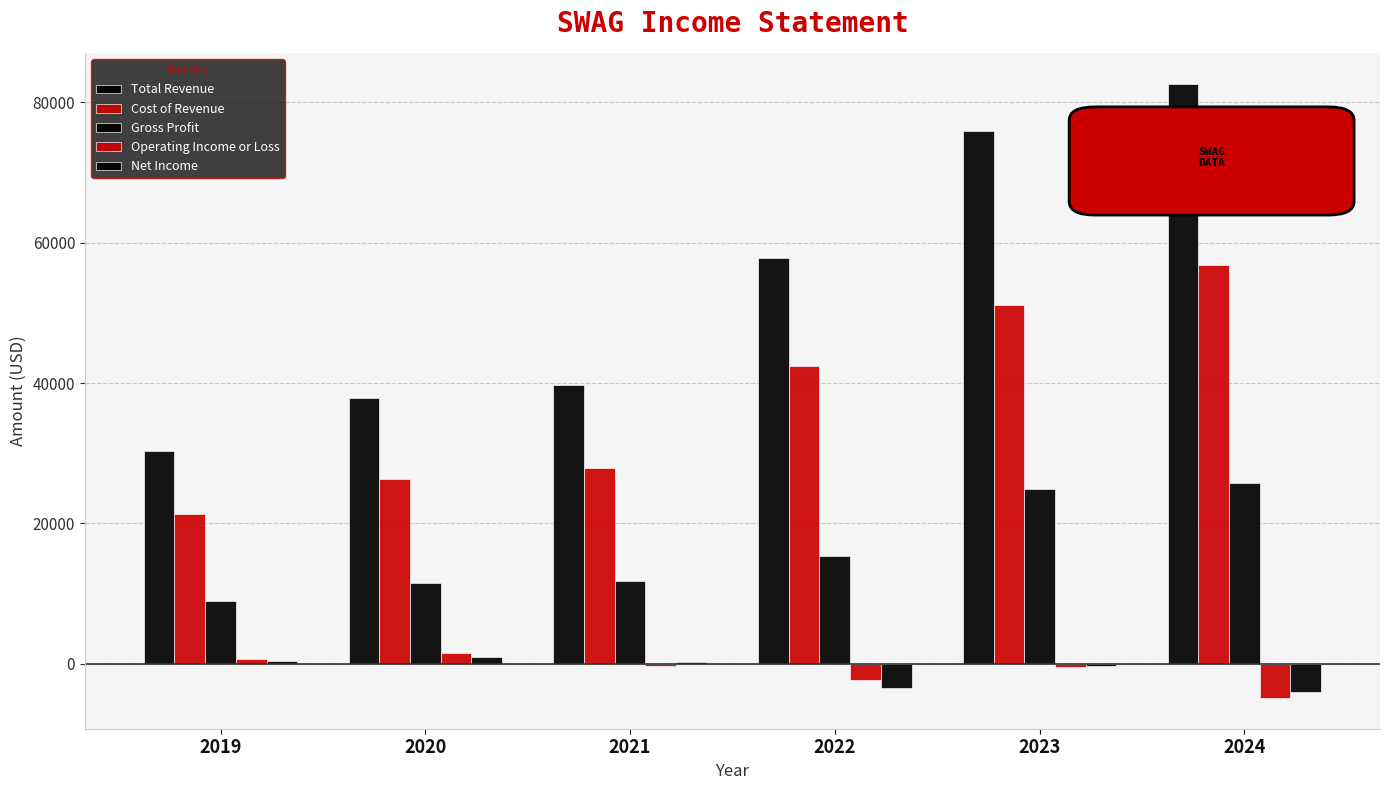

How many groups of bars are there?

6